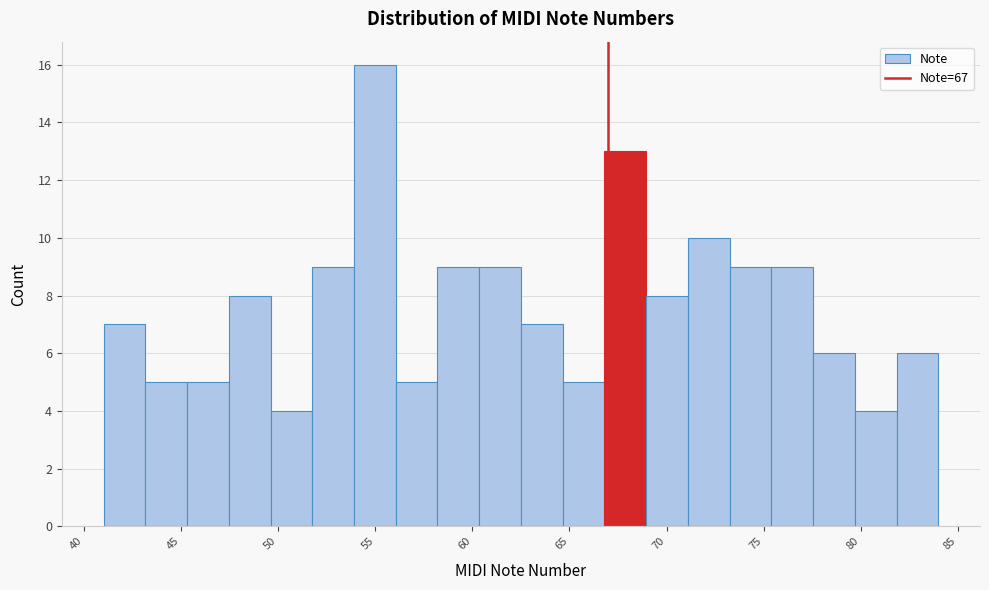

How tall is the bar that spans 47.45 to 49.60 on the x-axis? Neither the bar edges nor the heights are printed on the chart, so give them approximately, as read against the axes.

8